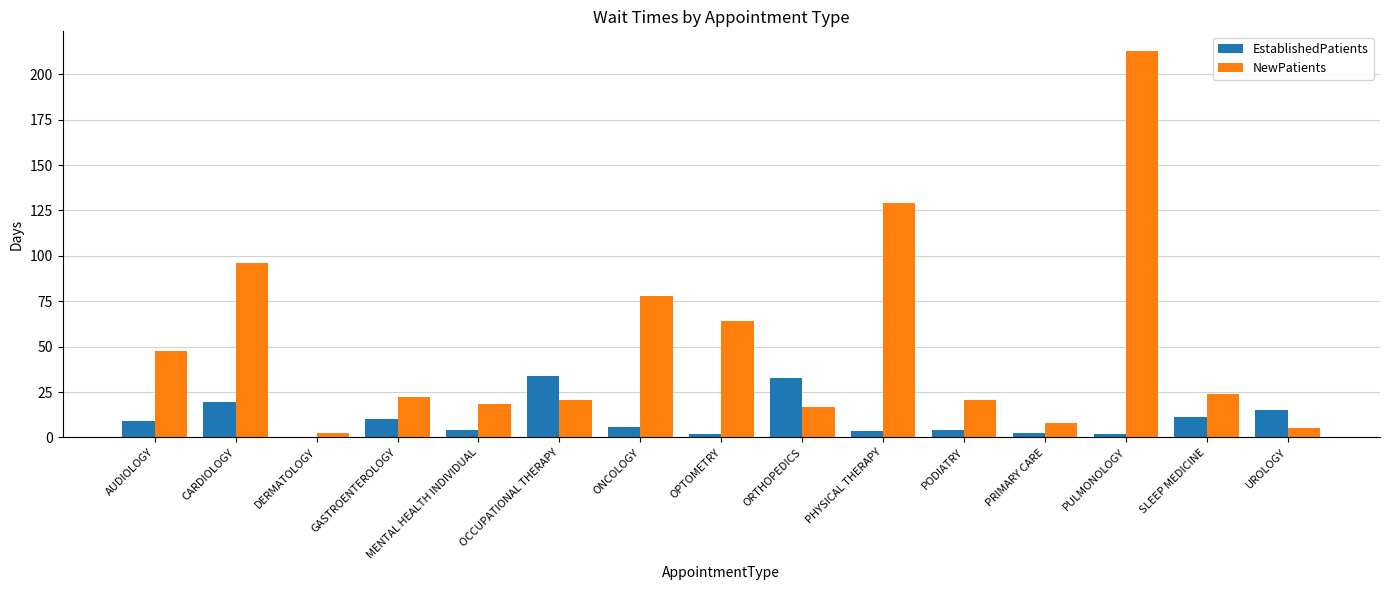

Count the number of data series in this chart.

2